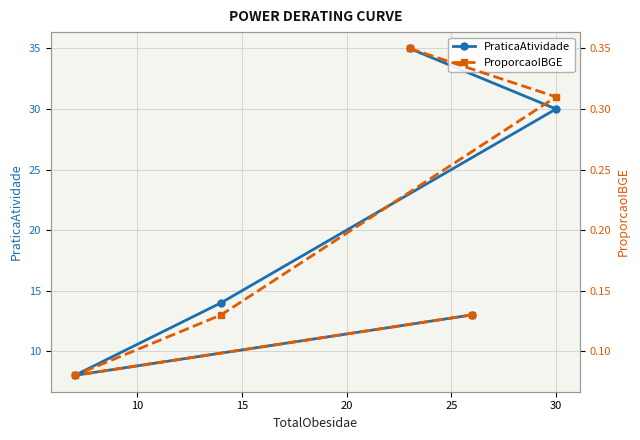

What is the difference between the maximum and second lowest values in the PraticaAtividade series?

22